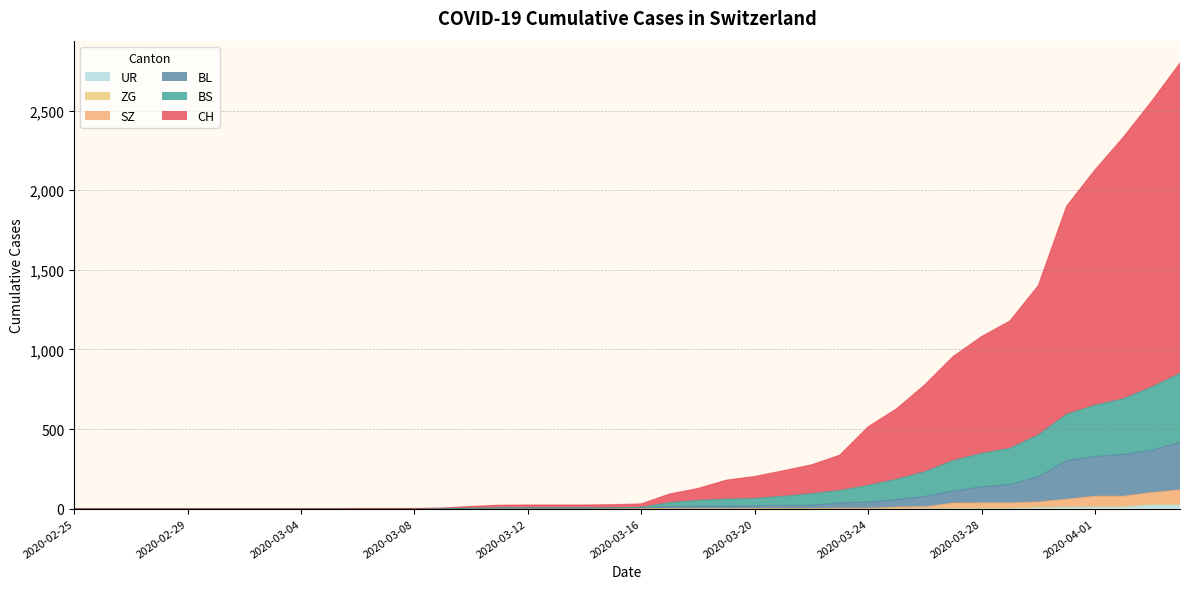

What is the difference between the highest and lowest values at 2020-03-17?

92